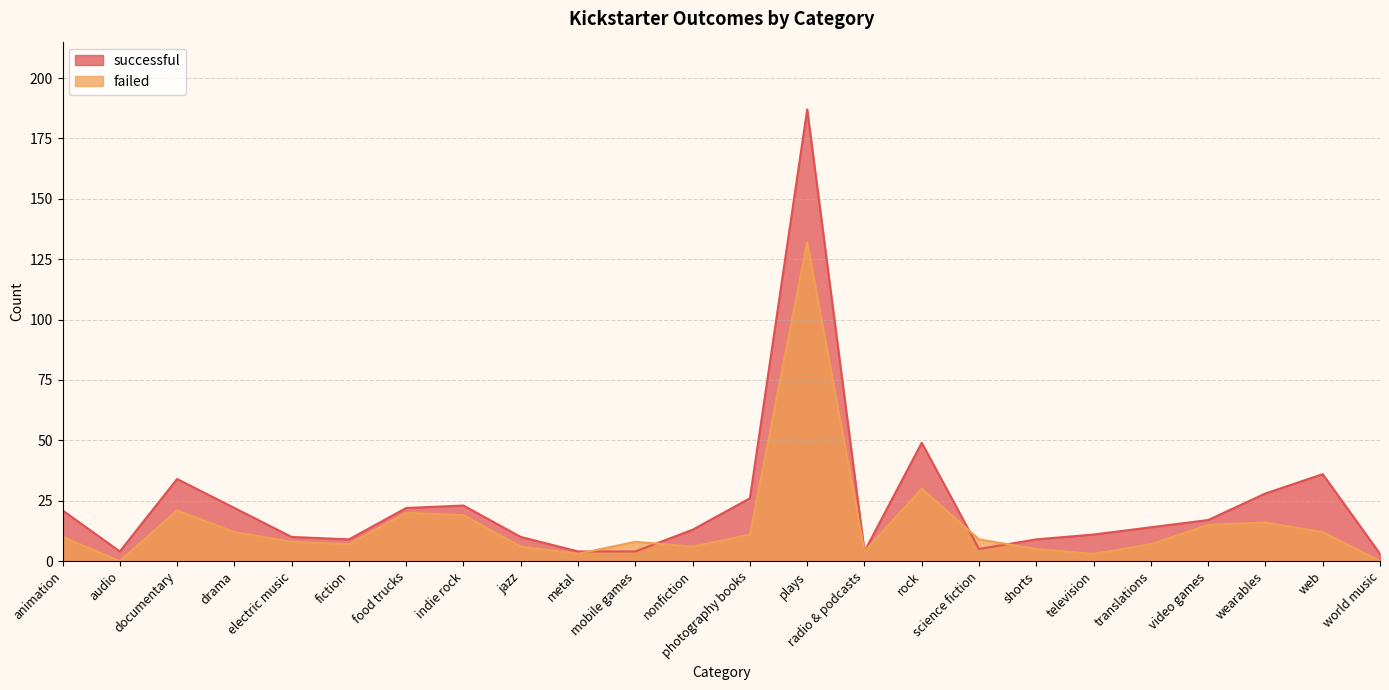

List the series in order of their peak value, highest first.

successful, failed